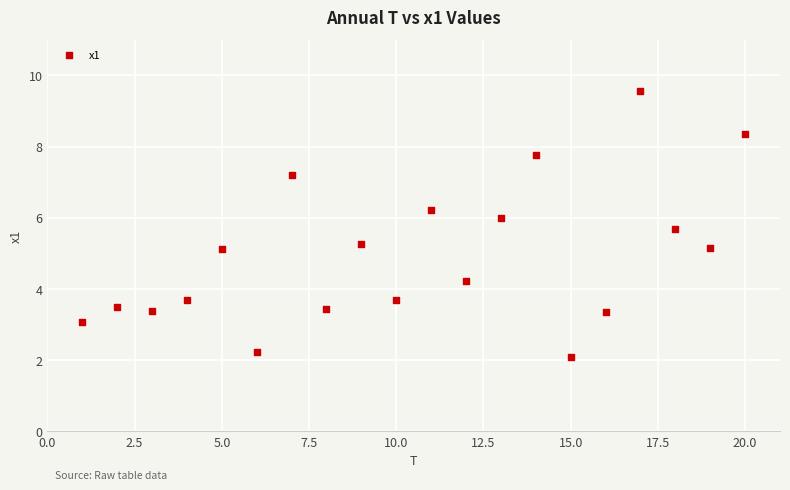

What is the range of Y values (max minus min)?

7.5